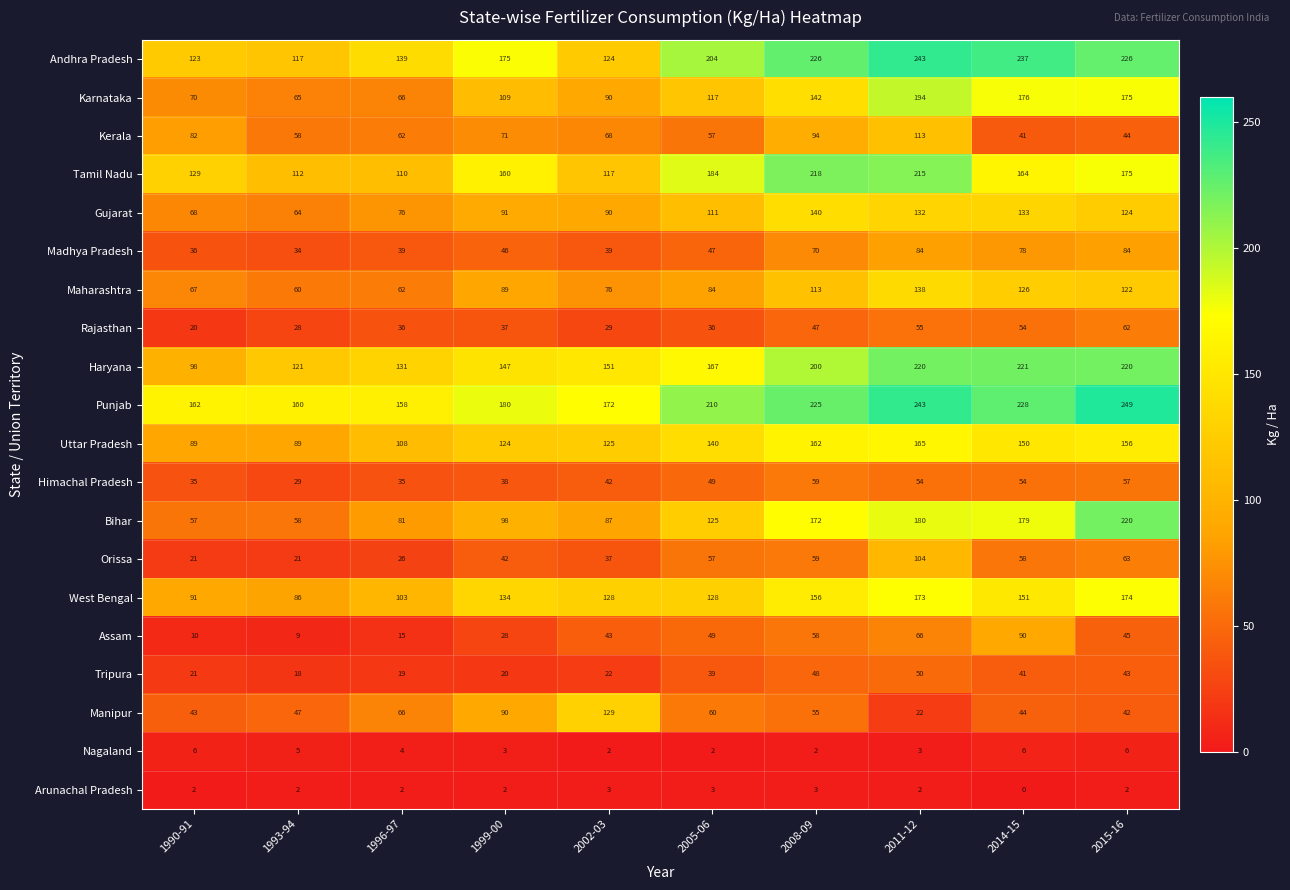

What is the total value across all series at 1993-94?

1183